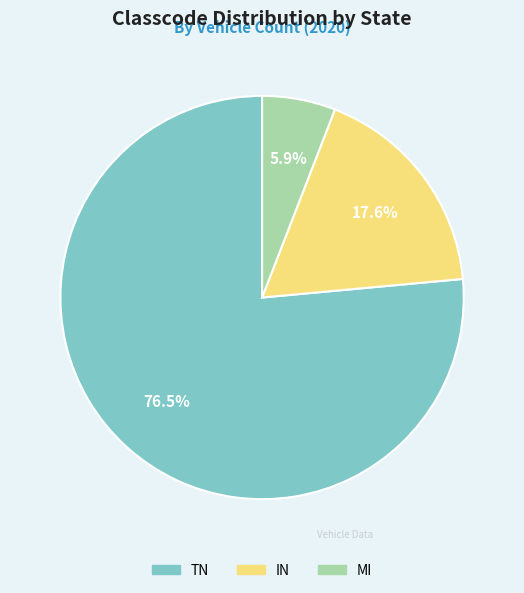

Count the number of slices in the pie.

3